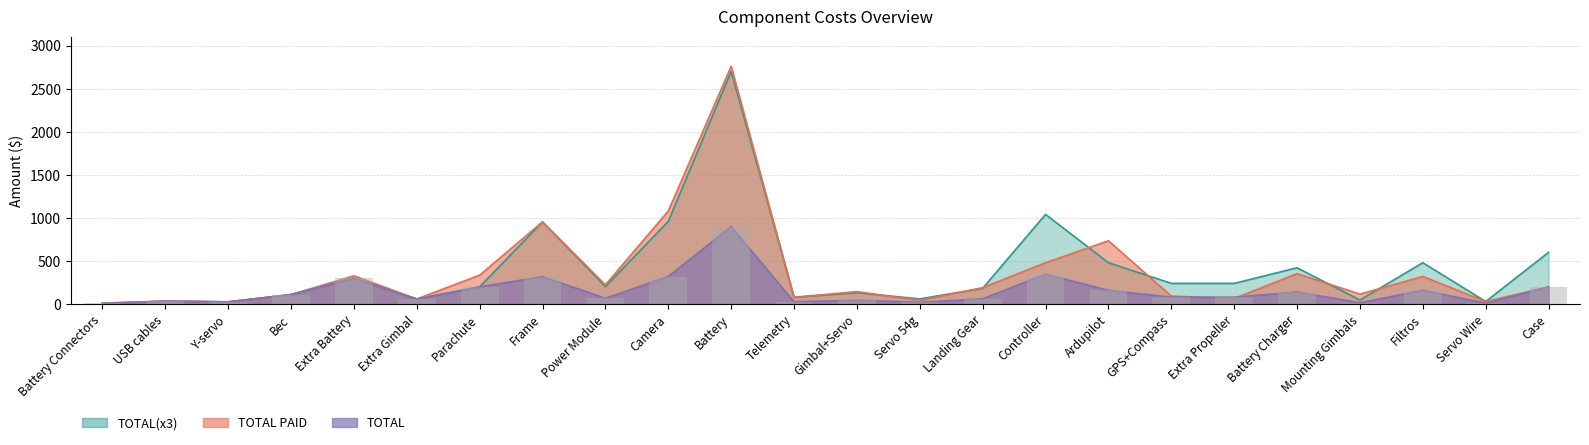

Reading left to right, transcribe all the data shown in this chart.

TOTAL PAID: Battery Connectors=12.3	USB cables=34.0	Y-servo=25.7	Bec=110.0	Extra Battery=328.4	Extra Gimbal=58.5	Parachute=335.5	Frame=954.0	Power Module=222.7	Camera=1079.9	Battery=2759.4	Telemetry=78.7	Gimbal+Servo=144.6	Servo 54g=42.0	Landing Gear=190.1	Controller=480.0	Ardupilot=734.1	GPS+Compass=92.9	Extra Propeller=64.7	Battery Charger=353.6	Mounting Gimbals=115.3	Filtros=320.7	Servo Wire=29.9	Case=200.0
TOTAL(x3): Battery Connectors=8.0	USB cables=34.0	Y-servo=25.6	Bec=110.0	Extra Battery=300.0	Extra Gimbal=58.5	Parachute=200.0	Frame=954.0	Power Module=203.1	Camera=960.0	Battery=2700.0	Telemetry=78.7	Gimbal+Servo=131.6	Servo 54g=59.9	Landing Gear=183.1	Controller=1040.8	Ardupilot=480.0	GPS+Compass=240.0	Extra Propeller=239.9	Battery Charger=420.9	Mounting Gimbals=46.7	Filtros=480.0	Servo Wire=29.6	Case=600.0
TOTAL: Battery Connectors=8.0	USB cables=34.0	Y-servo=25.6	Bec=110.0	Extra Battery=300.0	Extra Gimbal=58.5	Parachute=200.0	Frame=318.0	Power Module=67.7	Camera=320.0	Battery=900.0	Telemetry=26.2	Gimbal+Servo=43.9	Servo 54g=20.0	Landing Gear=61.0	Controller=346.9	Ardupilot=160.0	GPS+Compass=80.0	Extra Propeller=80.0	Battery Charger=140.3	Mounting Gimbals=15.6	Filtros=160.0	Servo Wire=9.9	Case=200.0